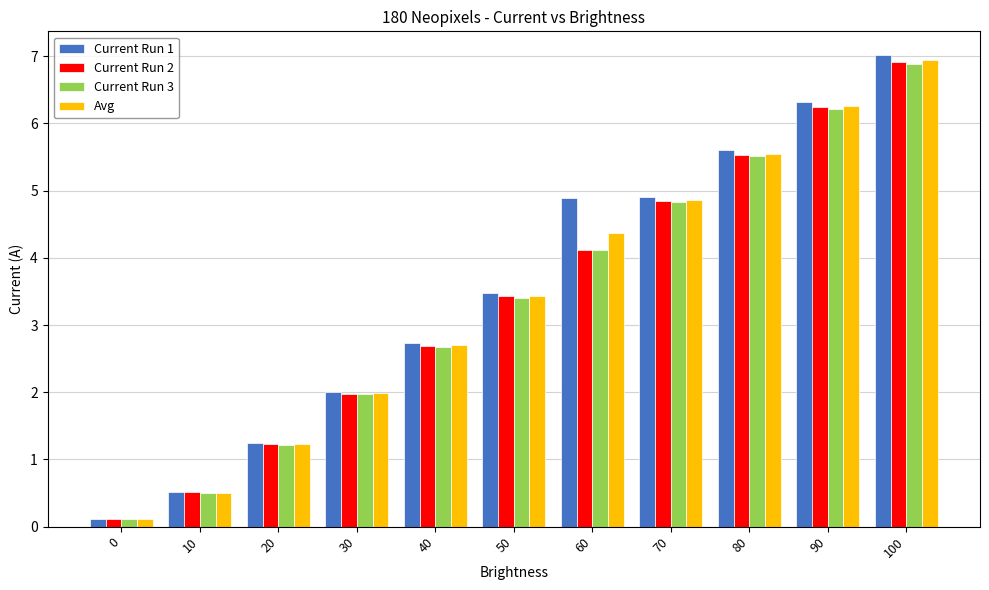

Which series has the widest spread of values?

Current Run 1